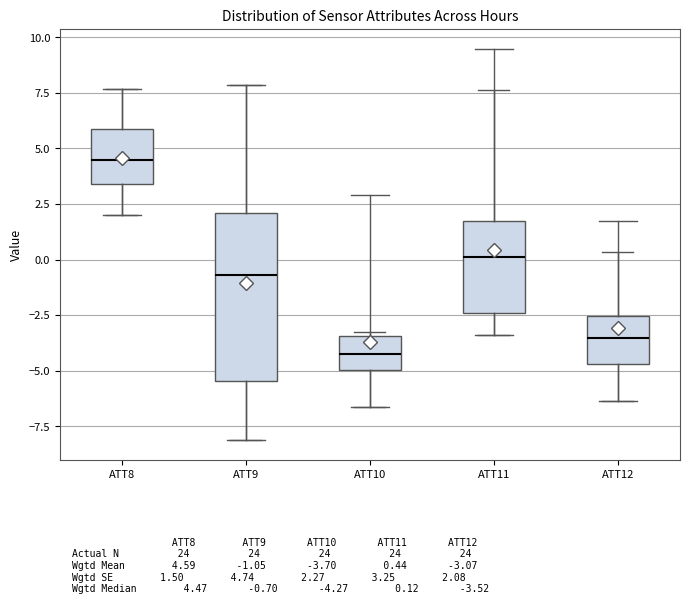

Reading left to right, read every box against the y-axis: the position of its median line, the range the box covers, and the ends of its whiskers. The values are not printed on the chart, so give them approximately, as read against the axis.

ATT8: median 4.5, box 3.5 to 6.0, whiskers 2.0 to 7.5
ATT9: median -0.5, box -5.5 to 2.0, whiskers -8.0 to 8.0
ATT10: median -4.5, box -5.0 to -3.5, whiskers -6.5 to -3.5 (just above the box's upper edge)
ATT11: median 0.0, box -2.5 to 2.0, whiskers -3.5 to 7.5
ATT12: median -3.5, box -4.5 to -2.5, whiskers -6.5 to 0.5